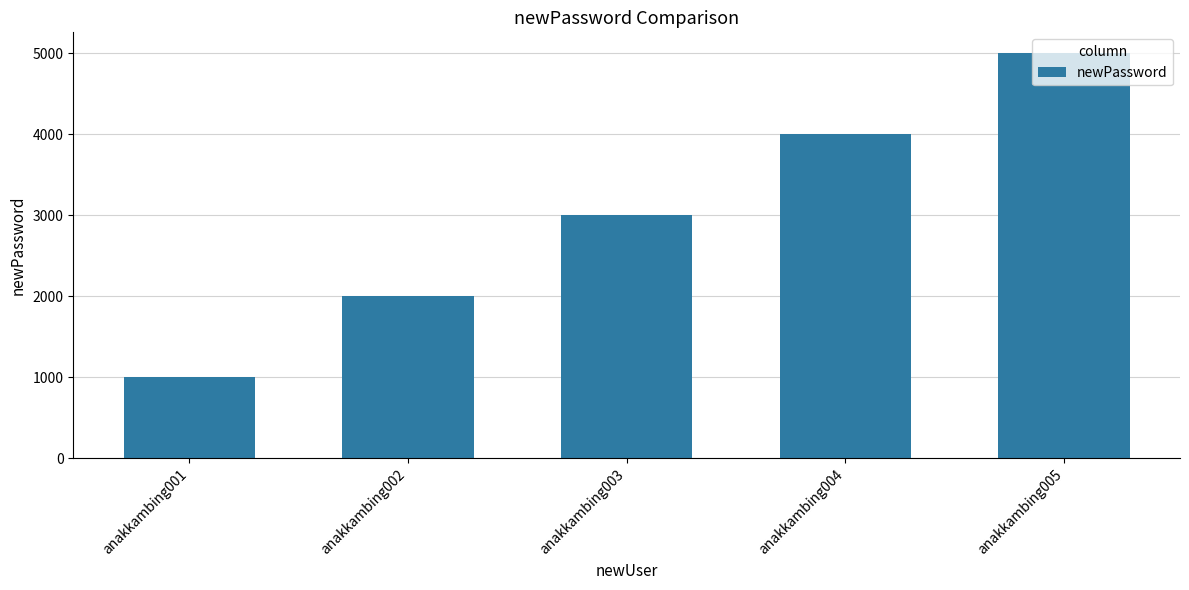

What is the difference between the maximum and minimum values?

4004